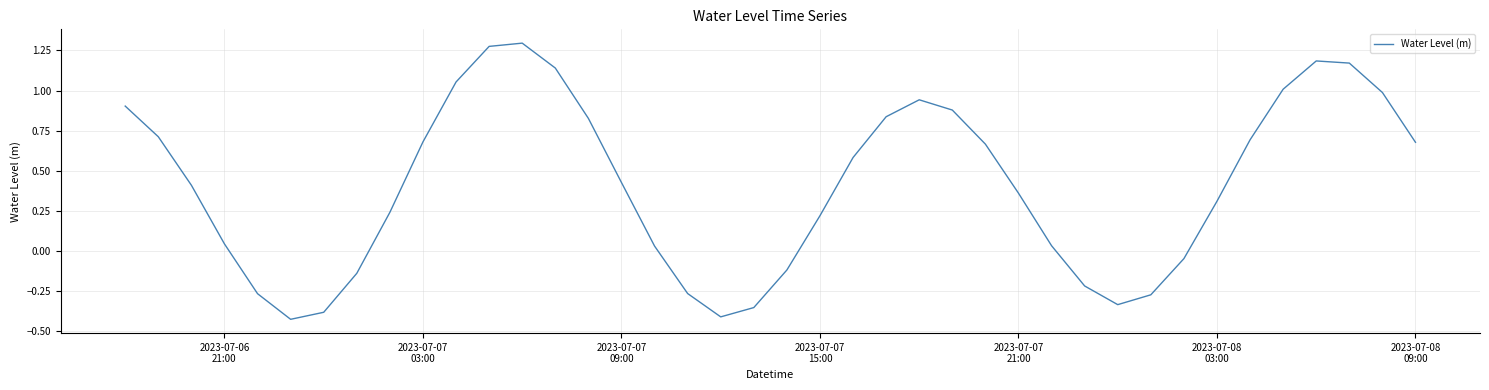

What is the difference between the maximum and minimum values?

1.7